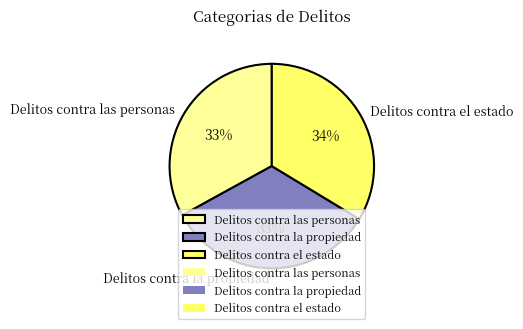

Does Delitos contra el estado account for over 50% of the chart?

No